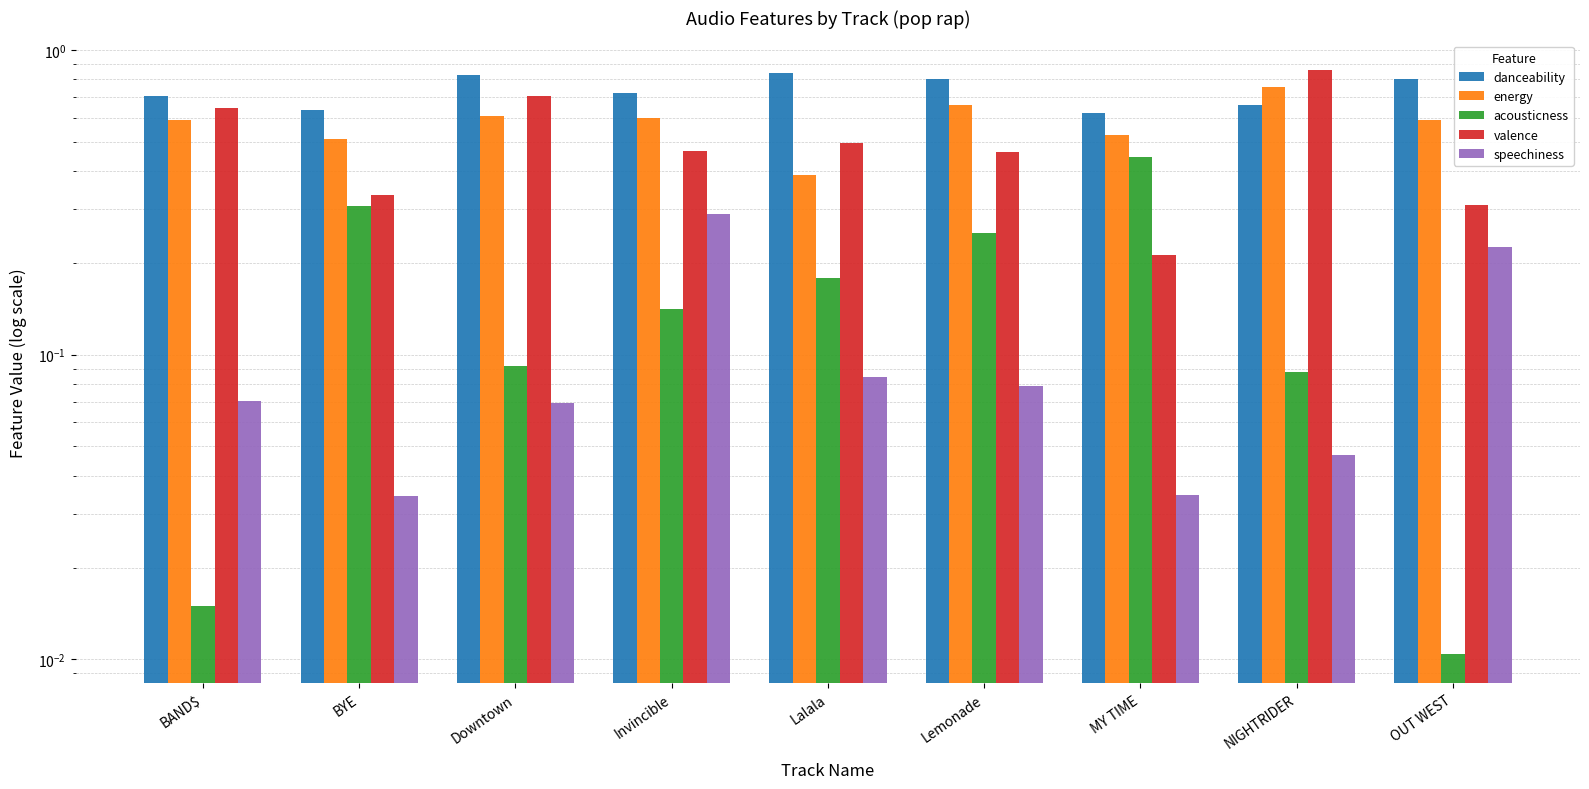

What is the label of the 7th bar from the right?

Downtown